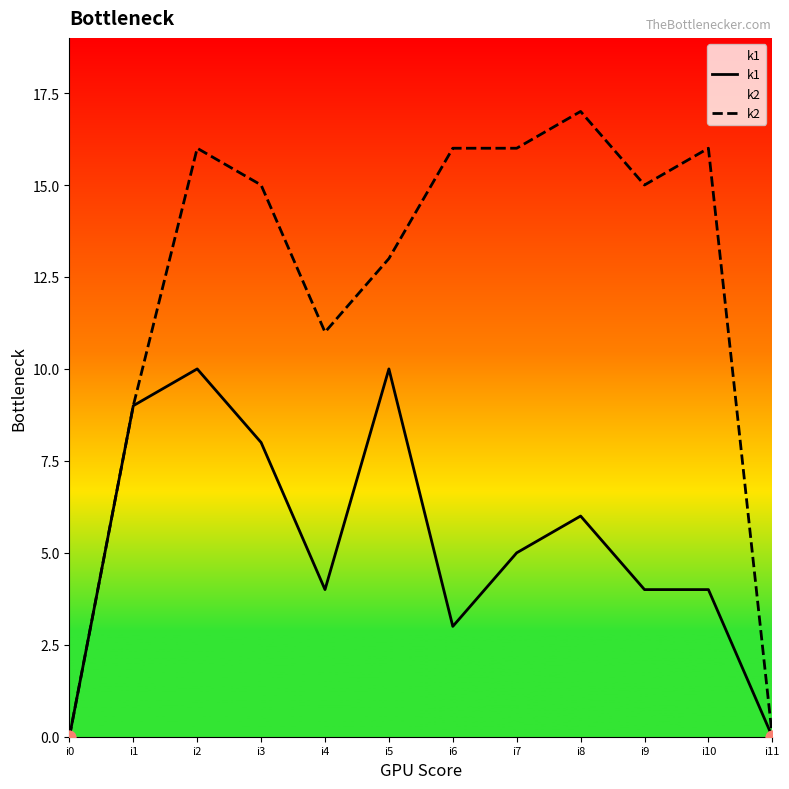

Which series contains the highest Y value?

k2